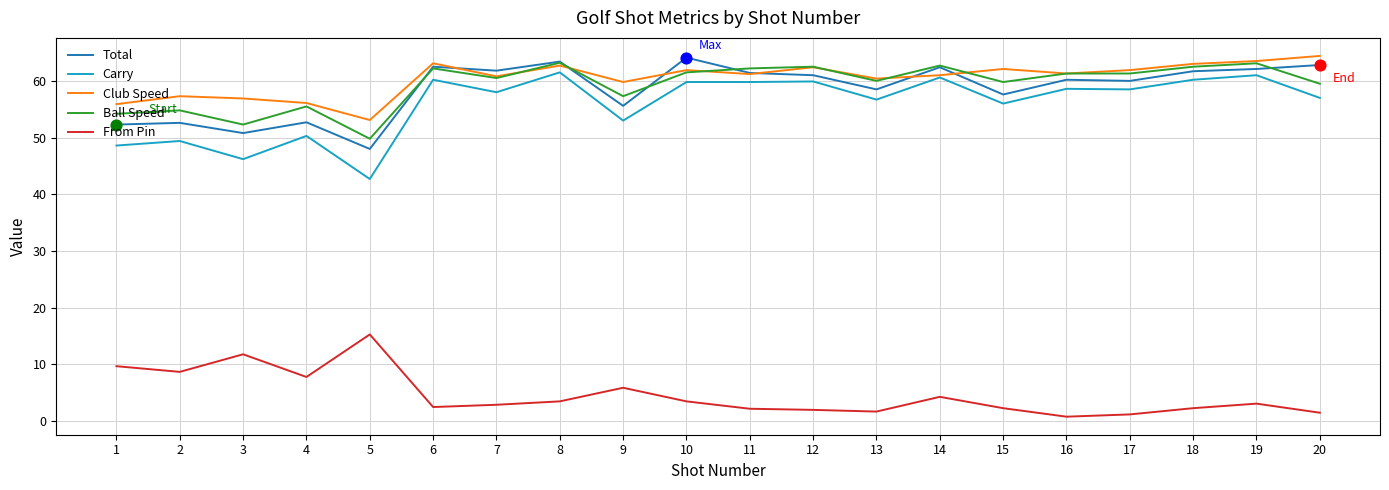

Is the value of Club Speed at 20 greater than the value of Ball Speed at 7?

Yes